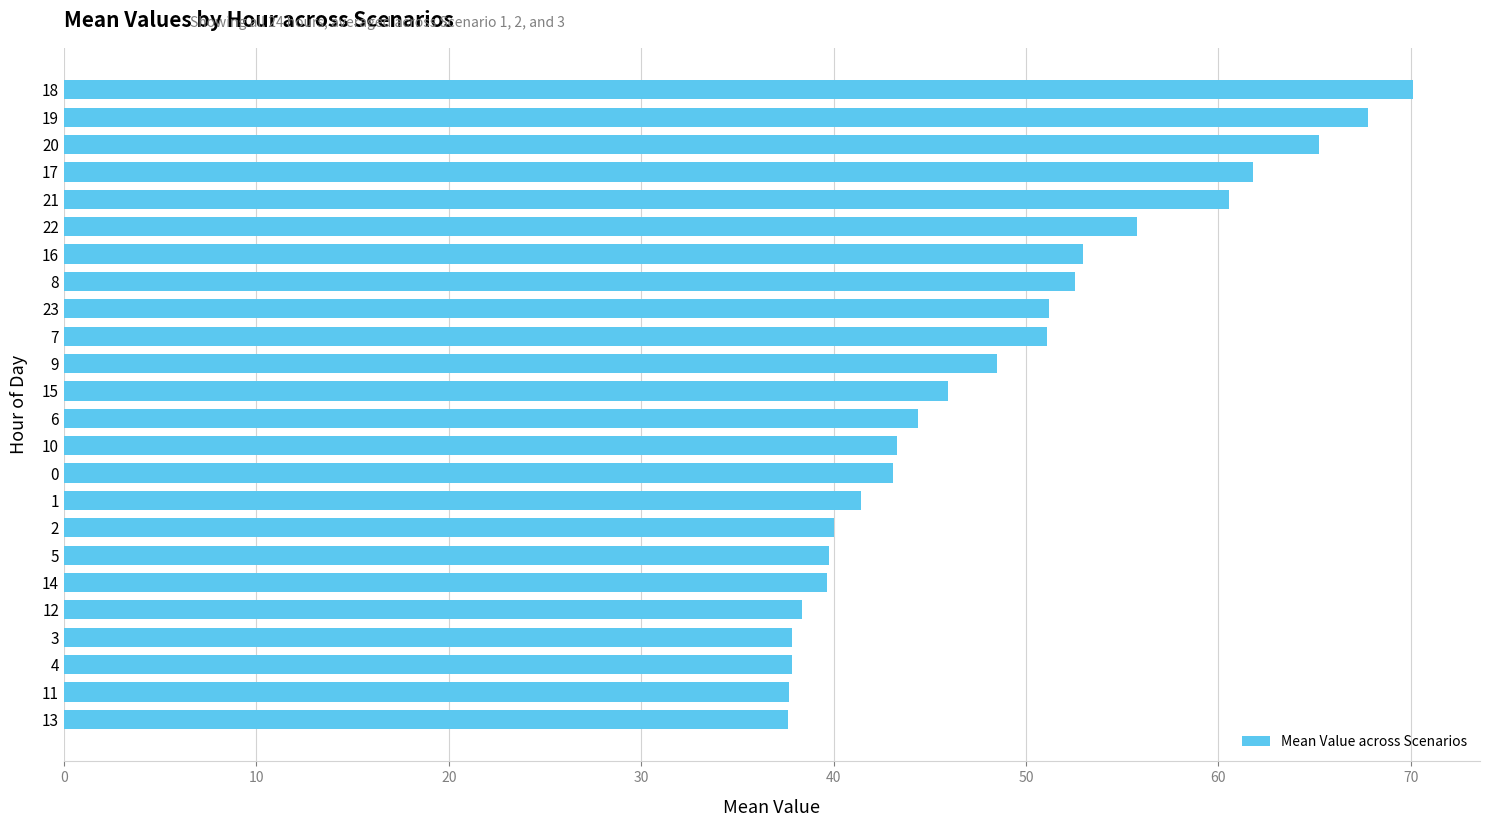

Which has a higher value, 12 or 16?

16